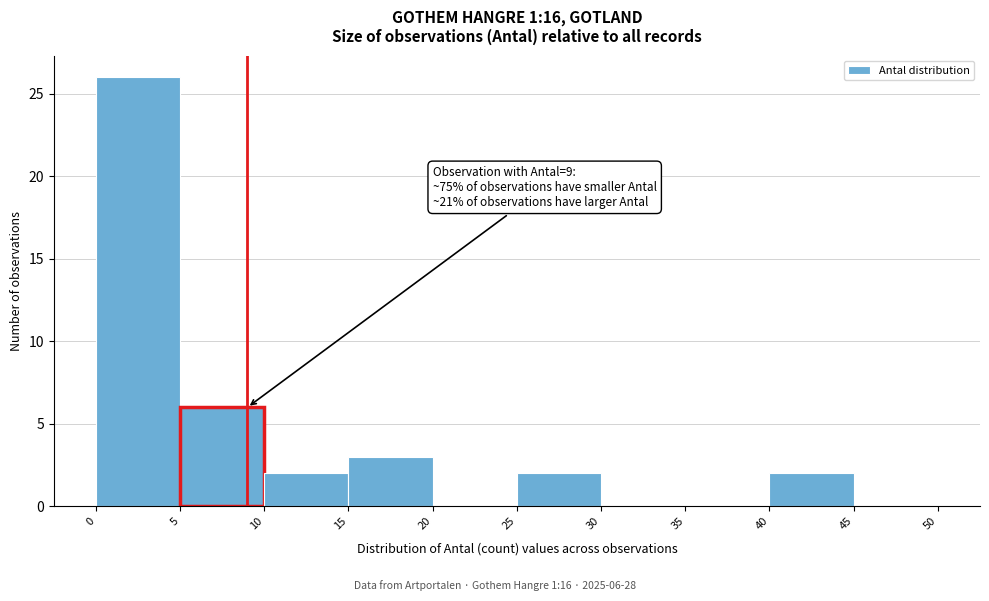

Which range on the x-axis has the tallest bar?

0 to 5